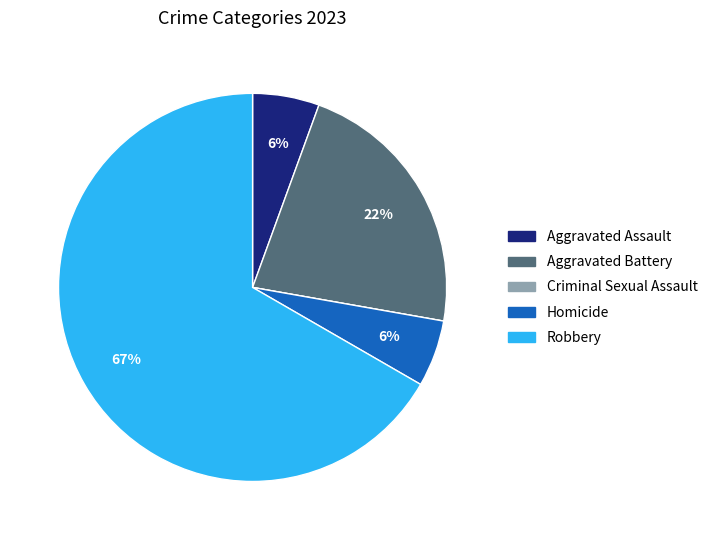

Does any single category account for the majority?

Yes